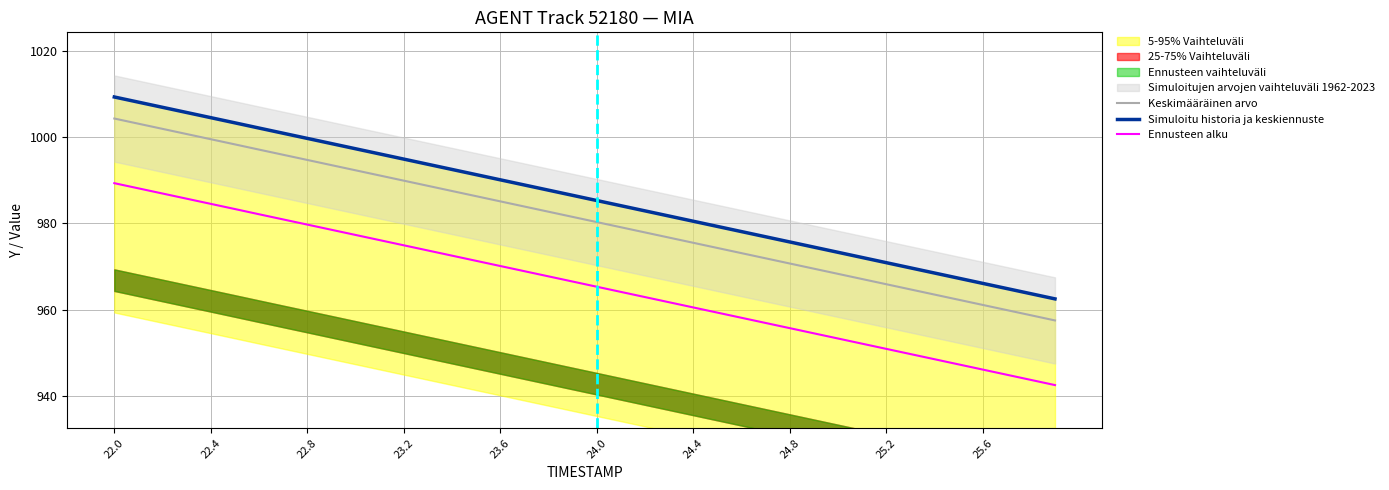

Is it true that Ennusteen alku equals 974.9 at 23.2?

True